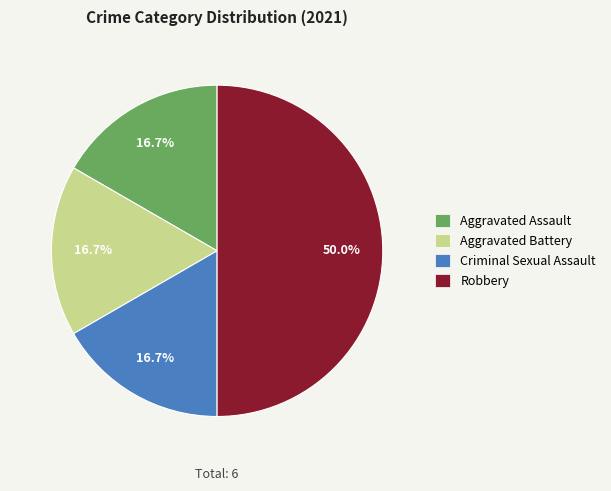

Is it true that Robbery is 50% of the pie?

True